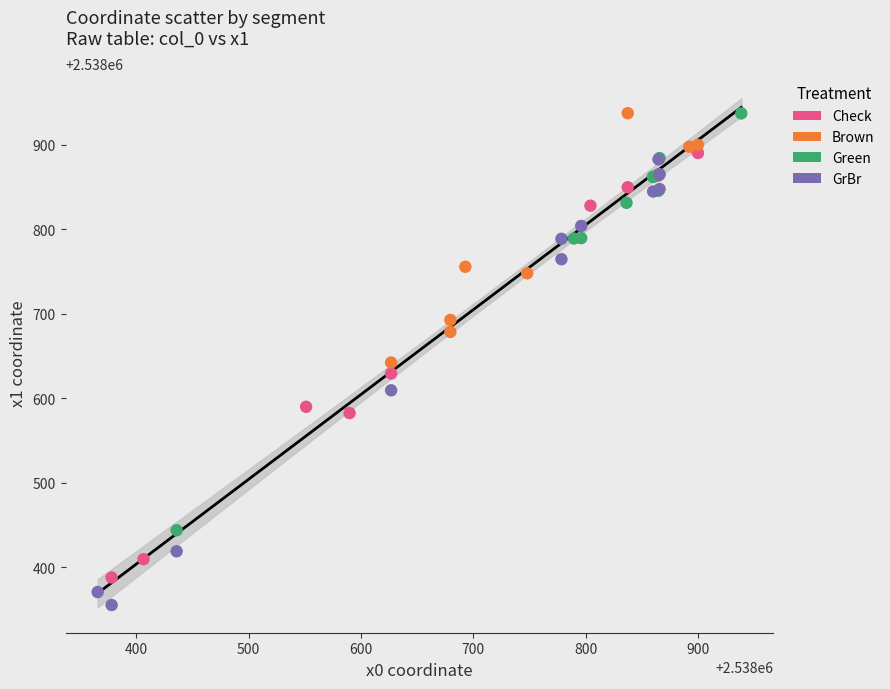

What are all the series names shown in the legend?

Check, Brown, Green, GrBr